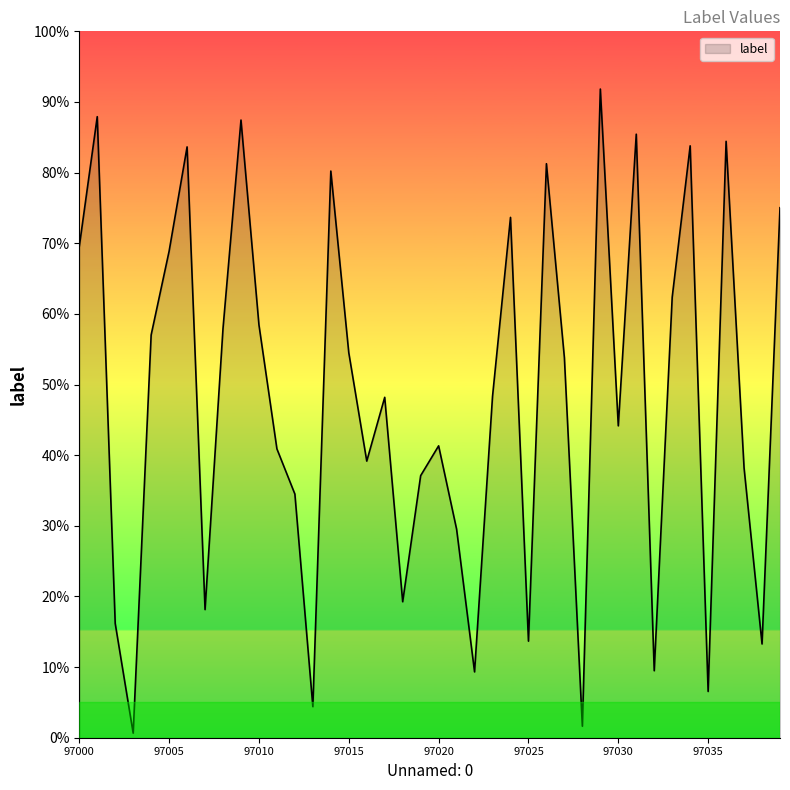

What is the greatest value displayed?

91.8